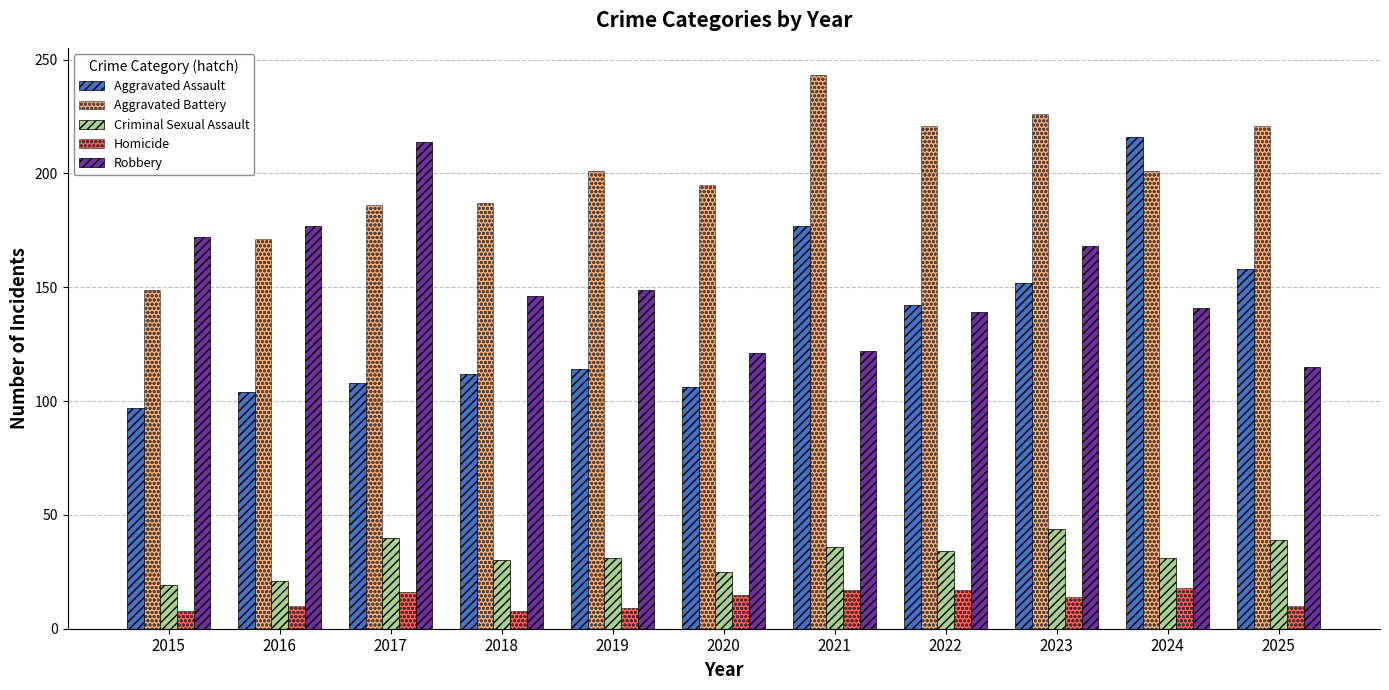

How many groups of bars are there?

11